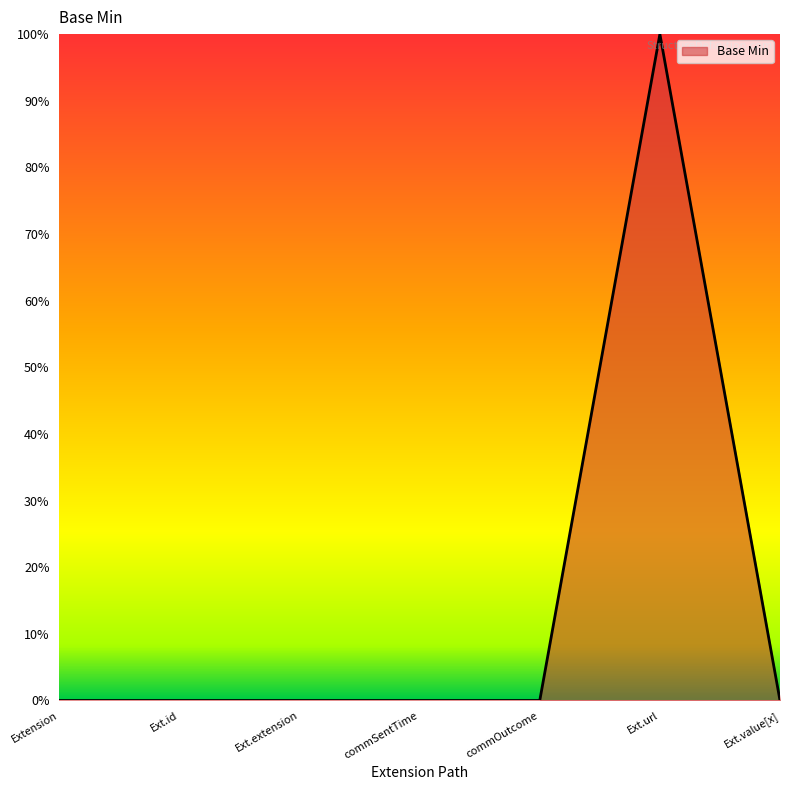

Does the chart have visible grid lines?

No